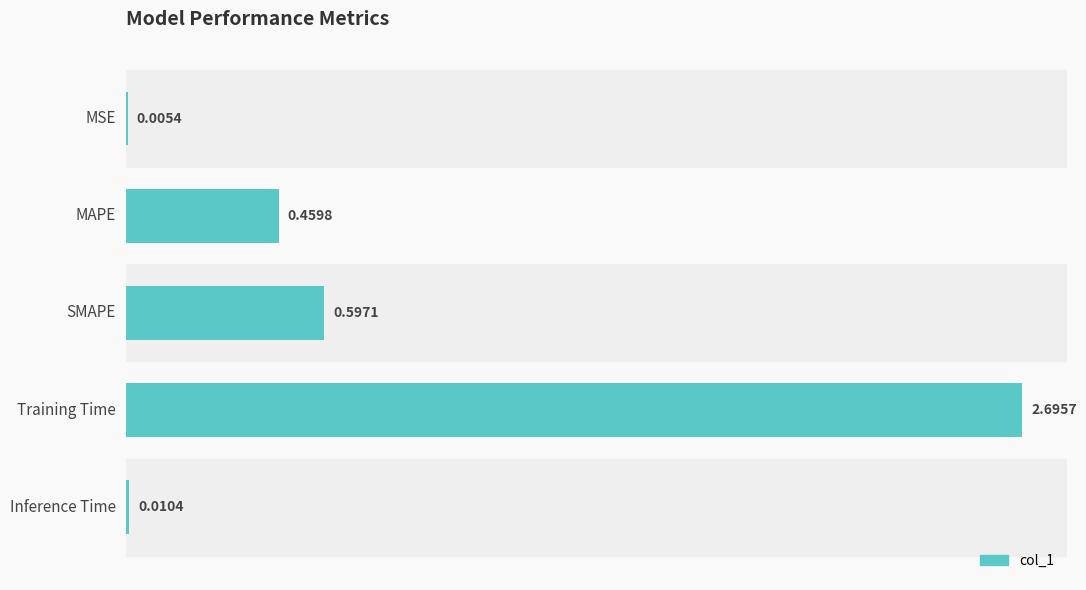

At which category does the chart reach its peak across all series?

Training Time